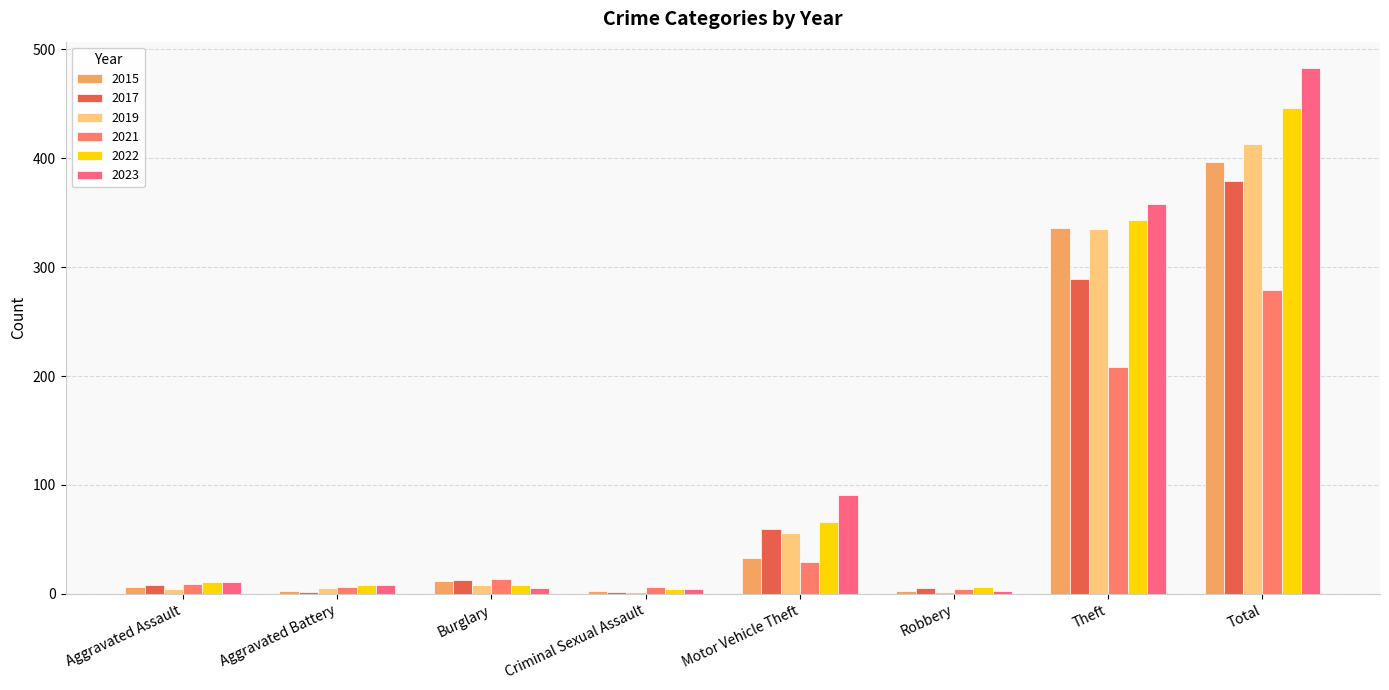

The 2023 series shows 143 at Theft. True or false?

False